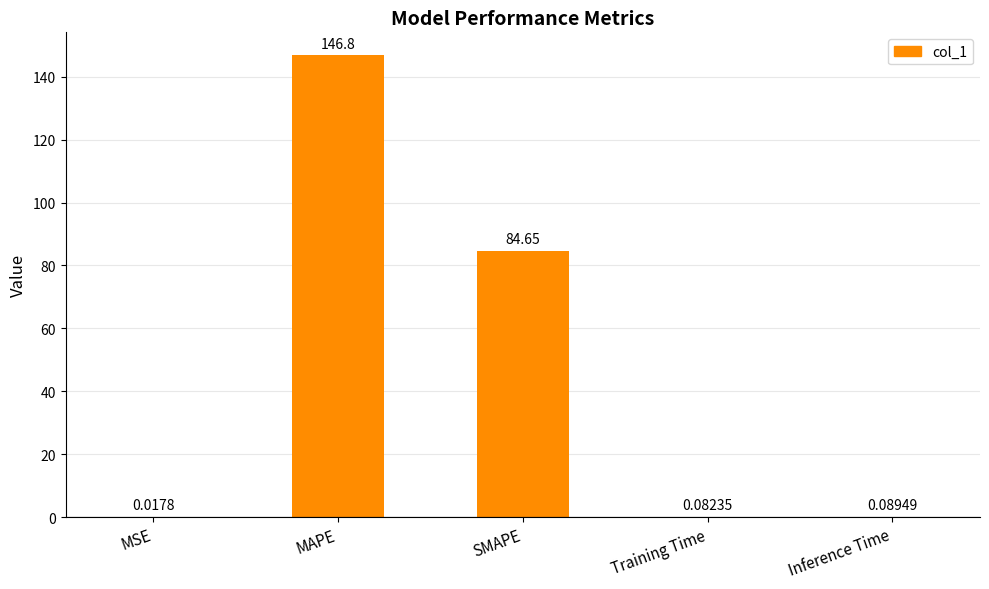

What is the change in value from MAPE to Inference Time?

-146.7